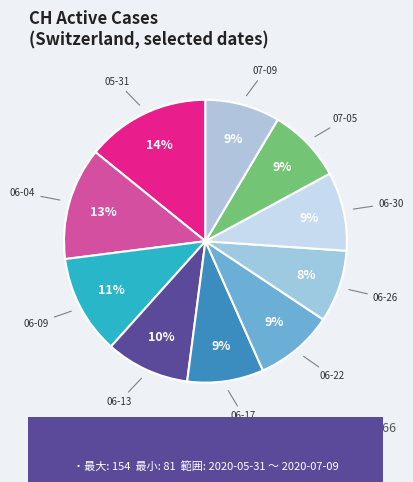

How many segments does this pie chart have?

10